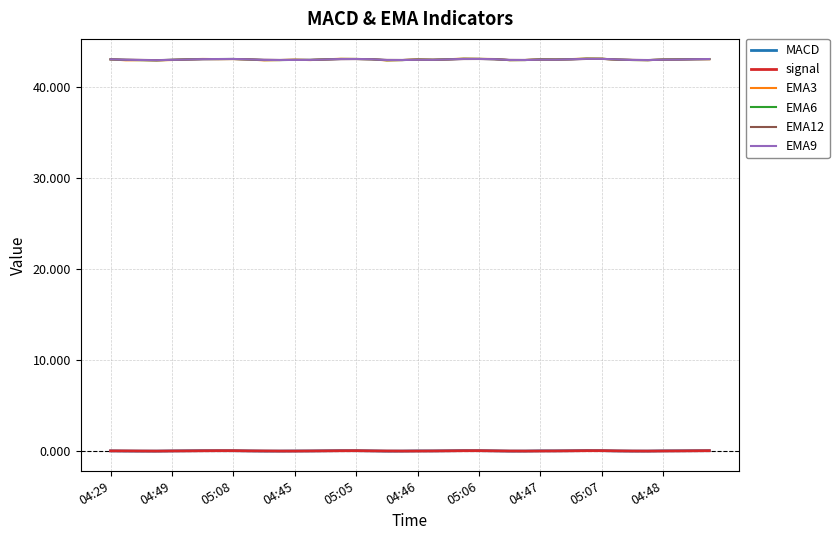

What is the highest value of the EMA12 series?

43.0